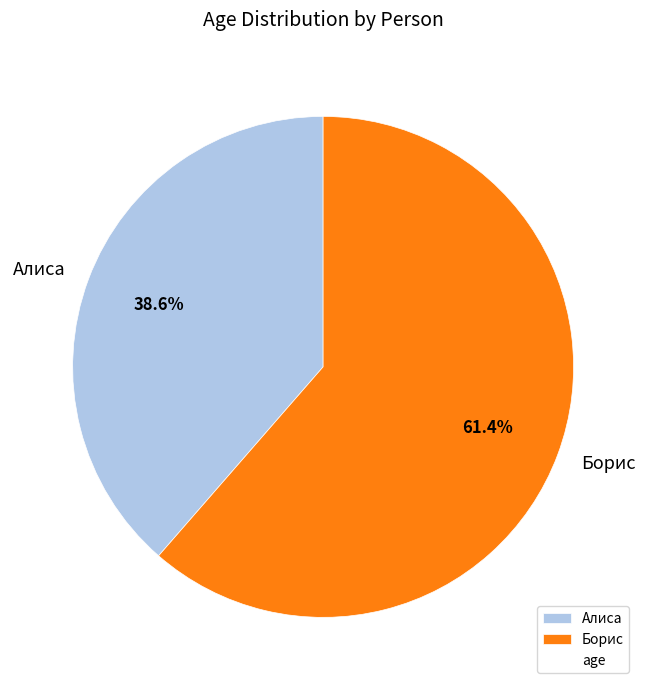

To the nearest percent, what is the average slice percentage?

50%